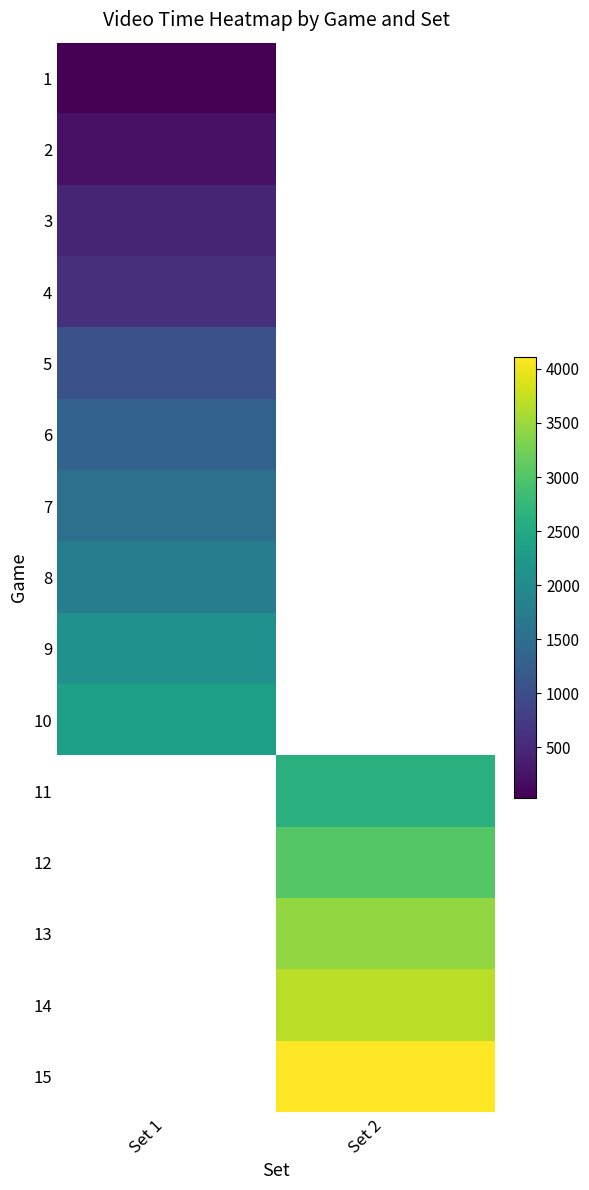

What is the maximum value for 4?

604.0